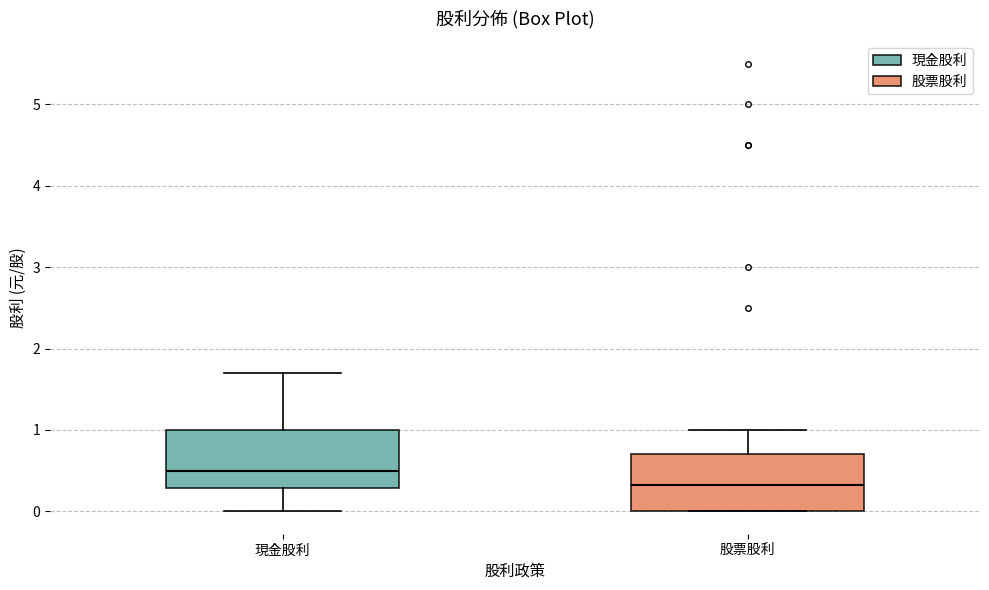

Which box has the highest median line?

現金股利